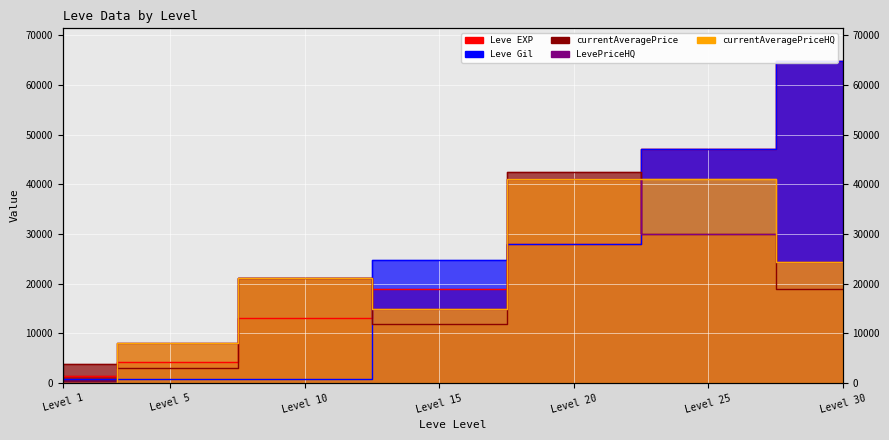

What is the difference between the maximum and second lowest values in the Leve Gil series?

64070